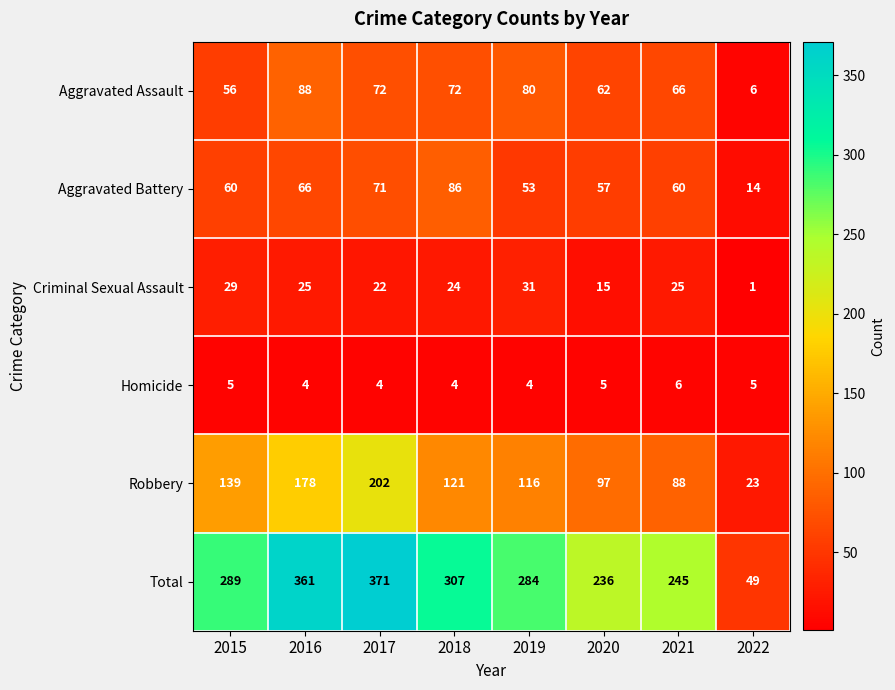

At 2015, list the series in order from smallest to largest.

Homicide, Criminal Sexual Assault, Aggravated Assault, Aggravated Battery, Robbery, Total